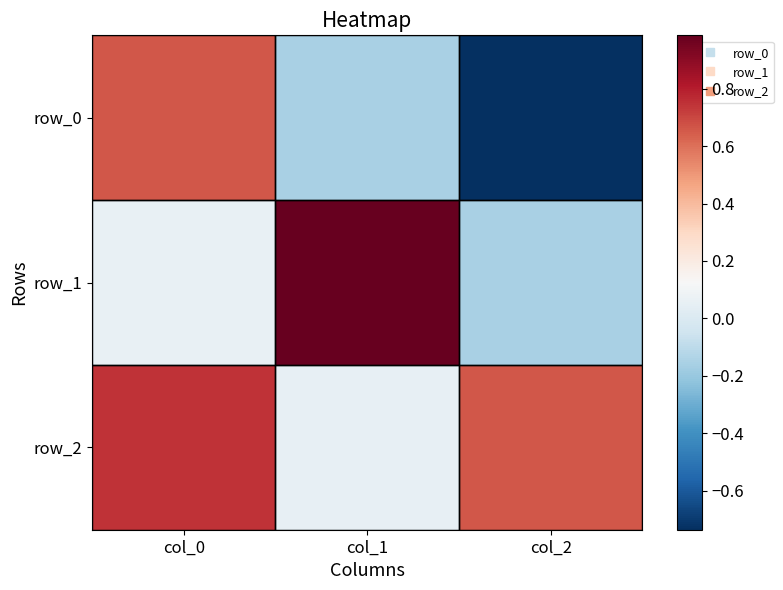

Which series has the largest range (max minus min)?

row_0